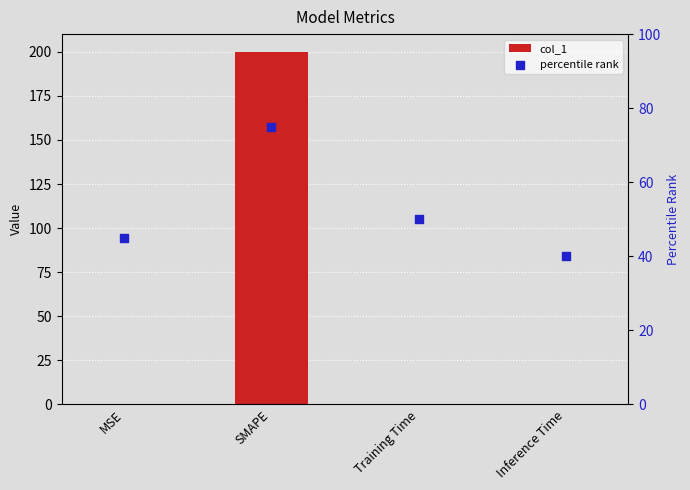

Which series reaches the maximum Y coordinate?

col_1